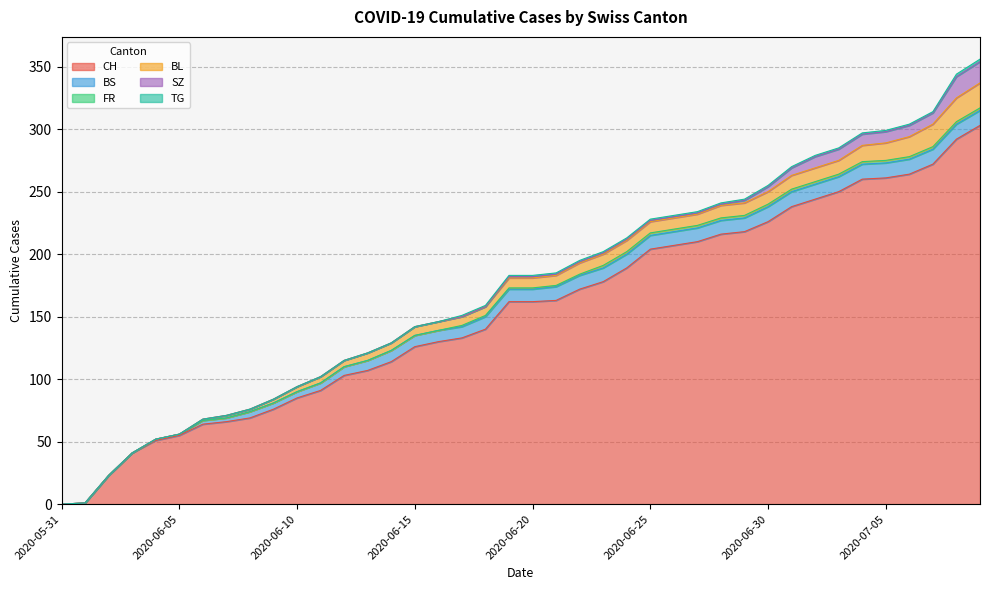

Is it true that FR equals 2 at 2020-06-29?

True